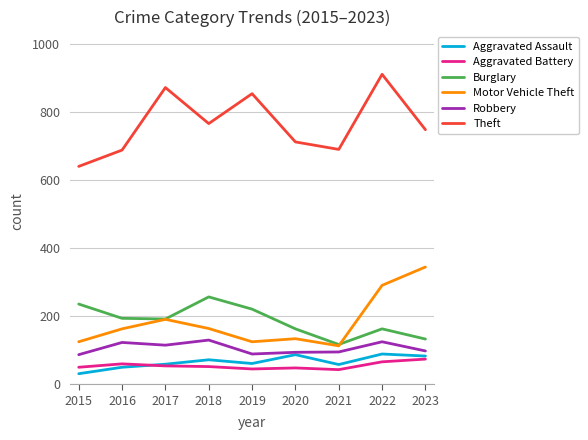

How many lines are shown in the chart?

6